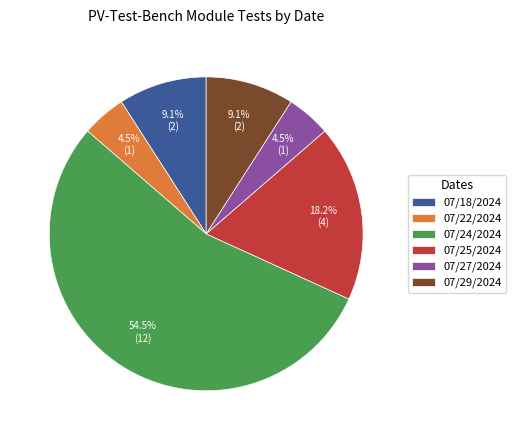

How many slices are in this pie chart?

6